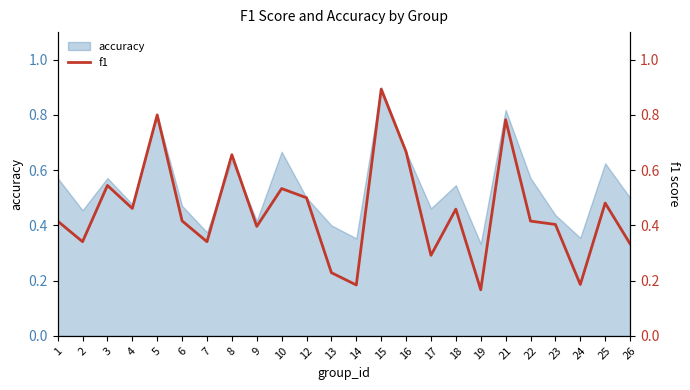

The value at 23 is 0.2. True or false?

False